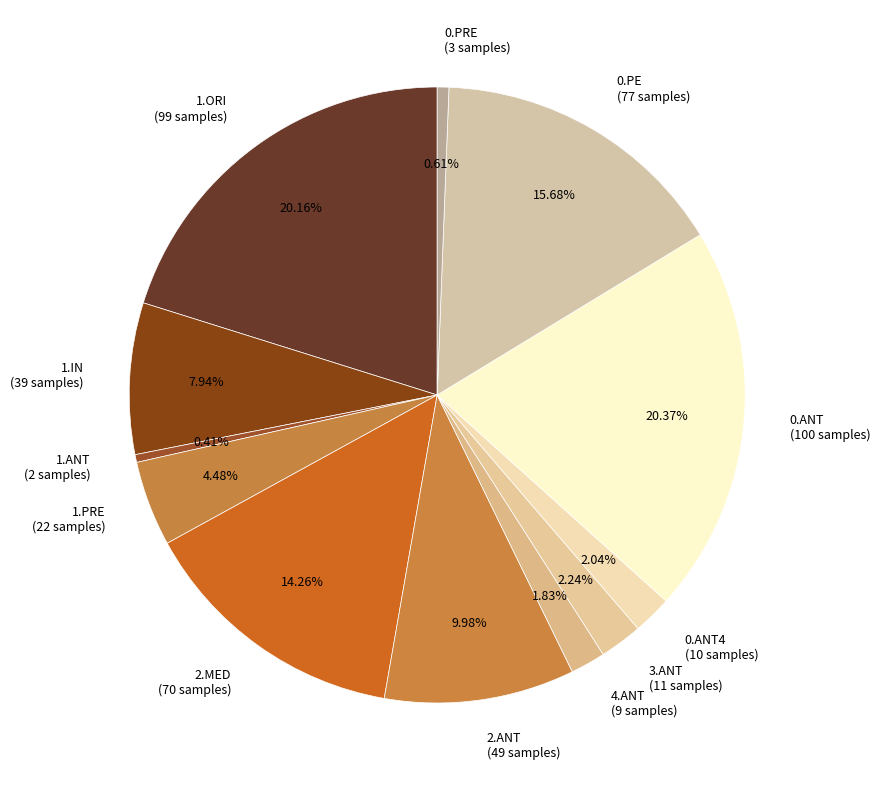

To the nearest percent, what is the difference between the 0.ANT and 0.PE slice percentages?

5%